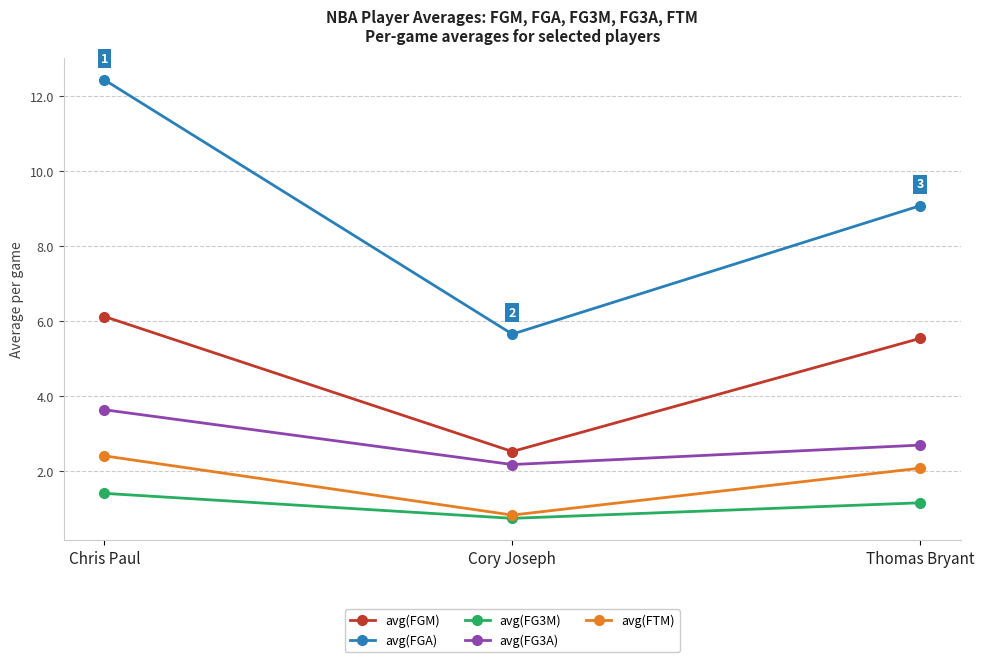

What is the label of the 3rd point from the left?

Thomas Bryant